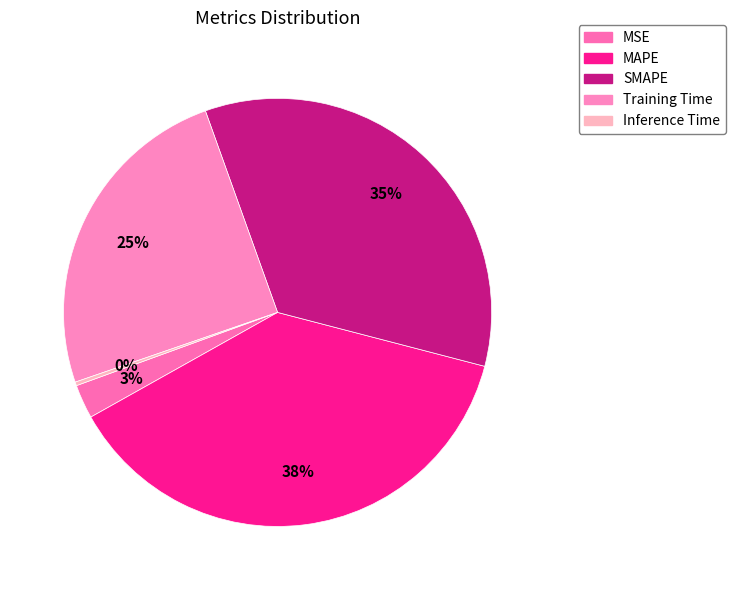

Does any single category account for the majority?

No